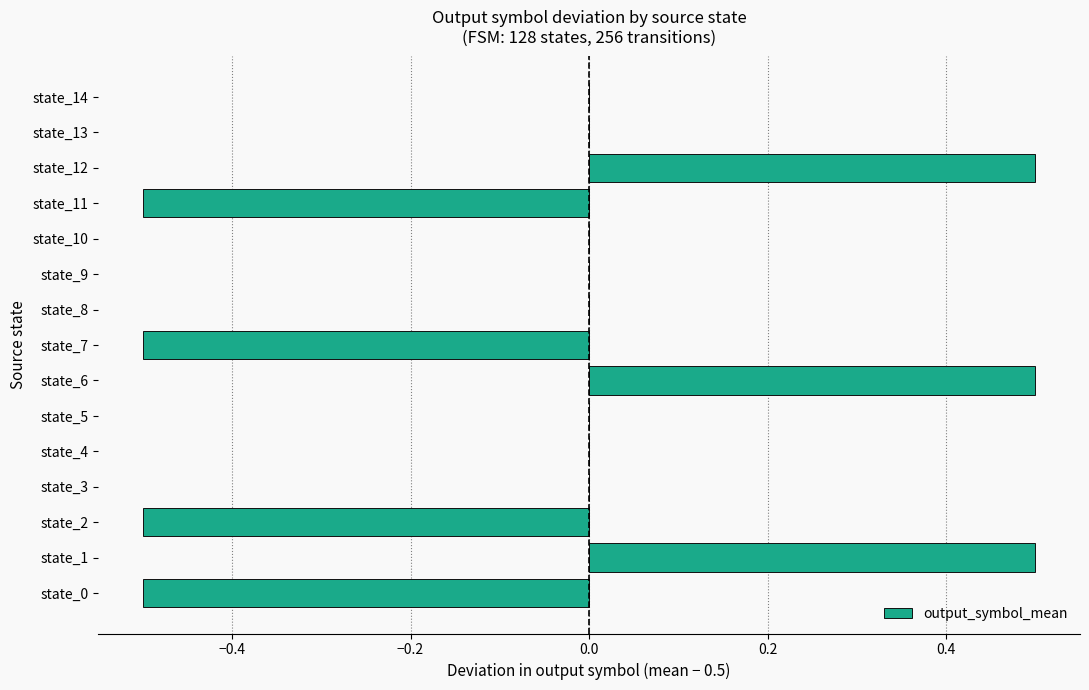

The value at state_6 is 0.5. True or false?

True